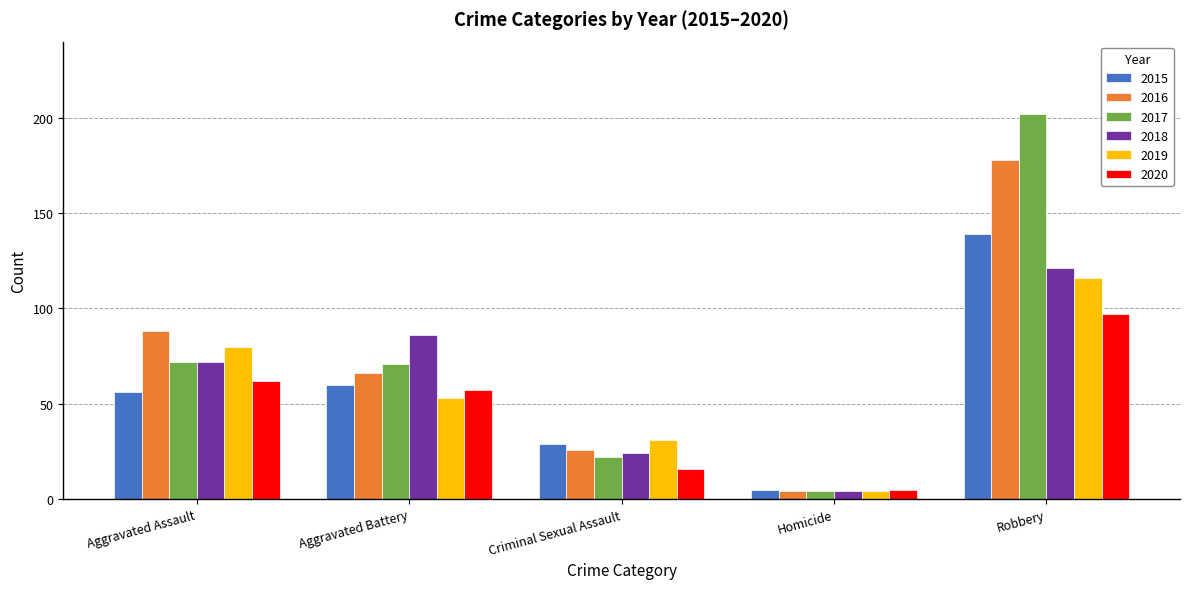

Where is 2019 nearest to the value 60?

Aggravated Battery